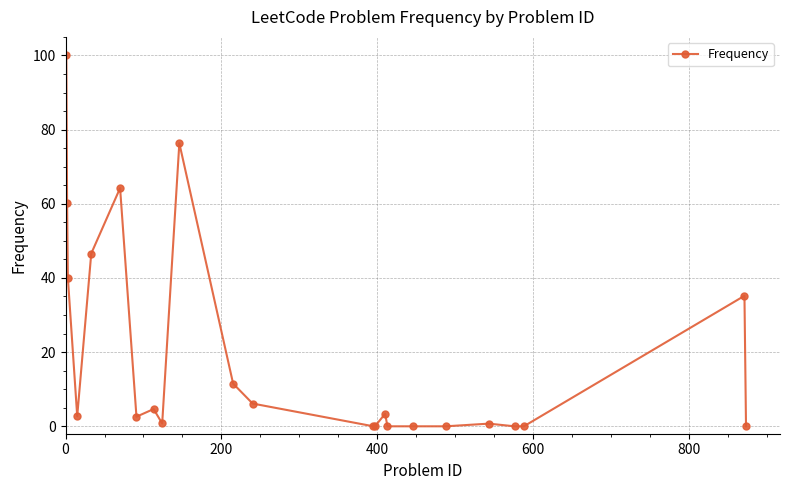

True or false: the data has more than 2 interior local peaks.

True